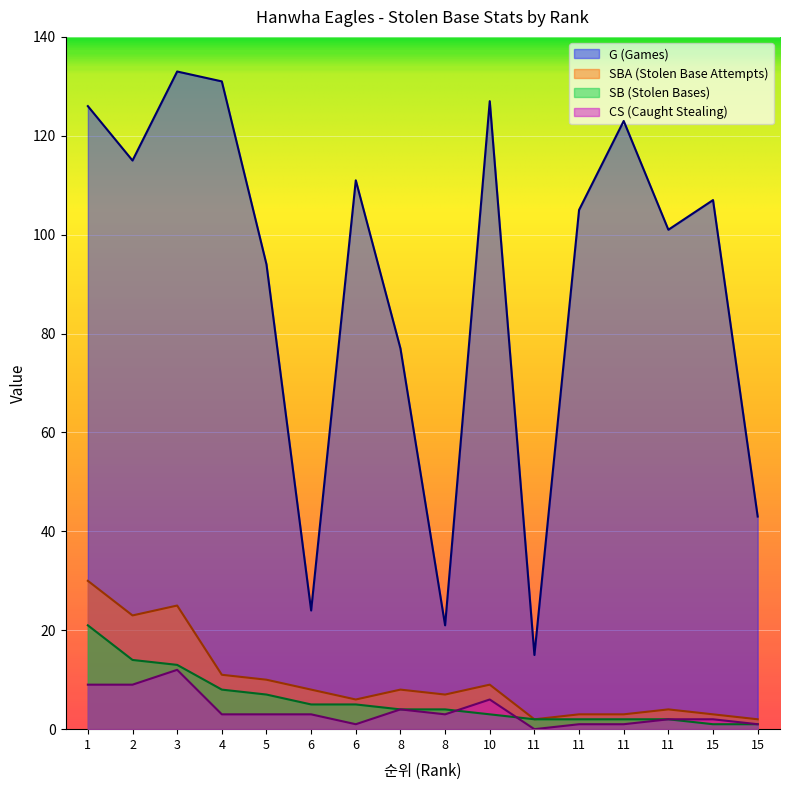

What is the difference between the maximum and minimum values in the G series?

118